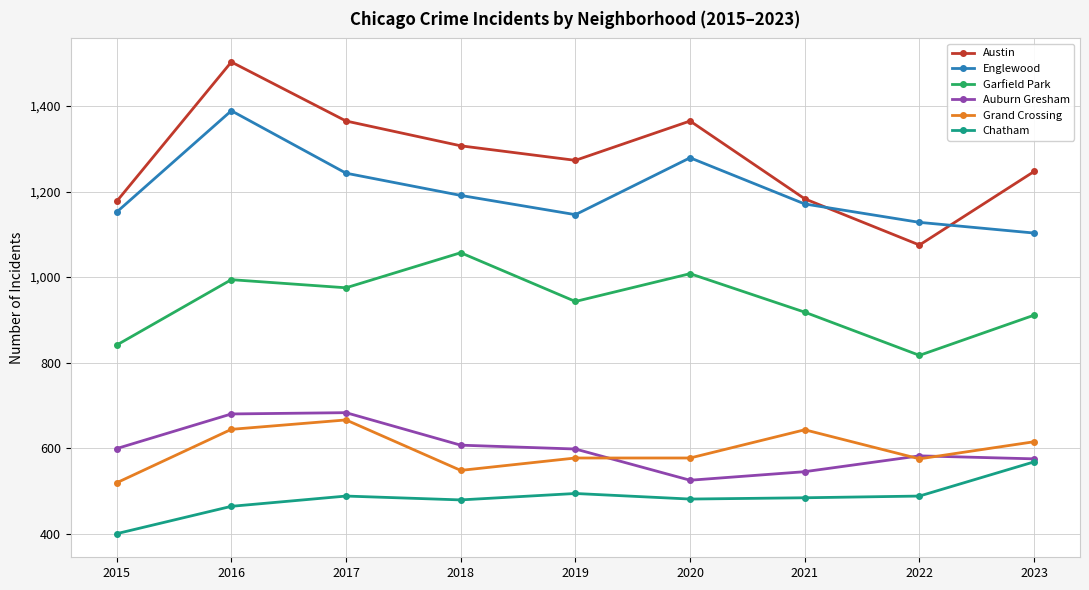

The value of Auburn Gresham at 2017 is 683. True or false?

True